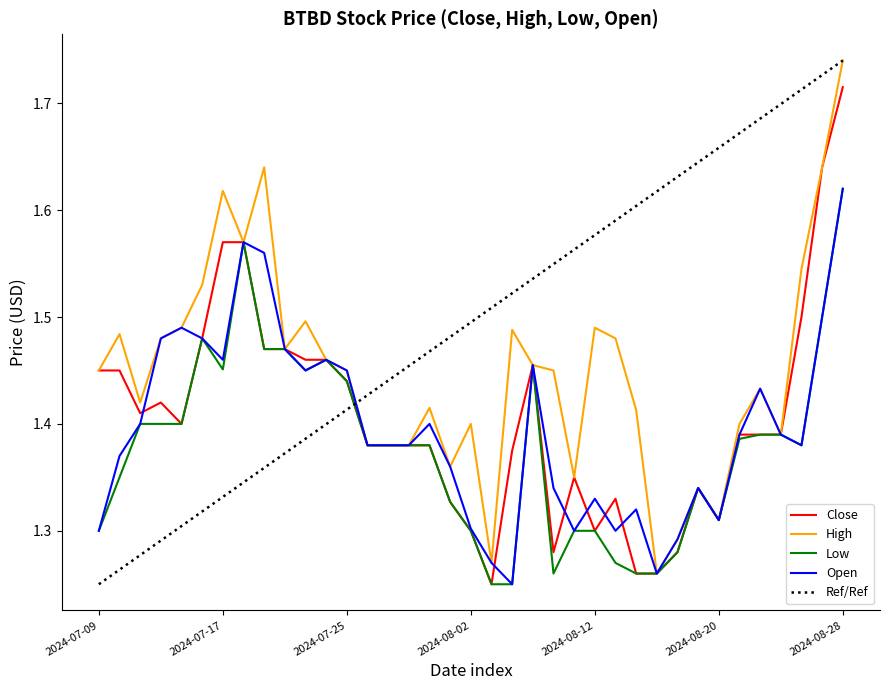

True or false: Low and Ref/Ref intersect in this chart.

True